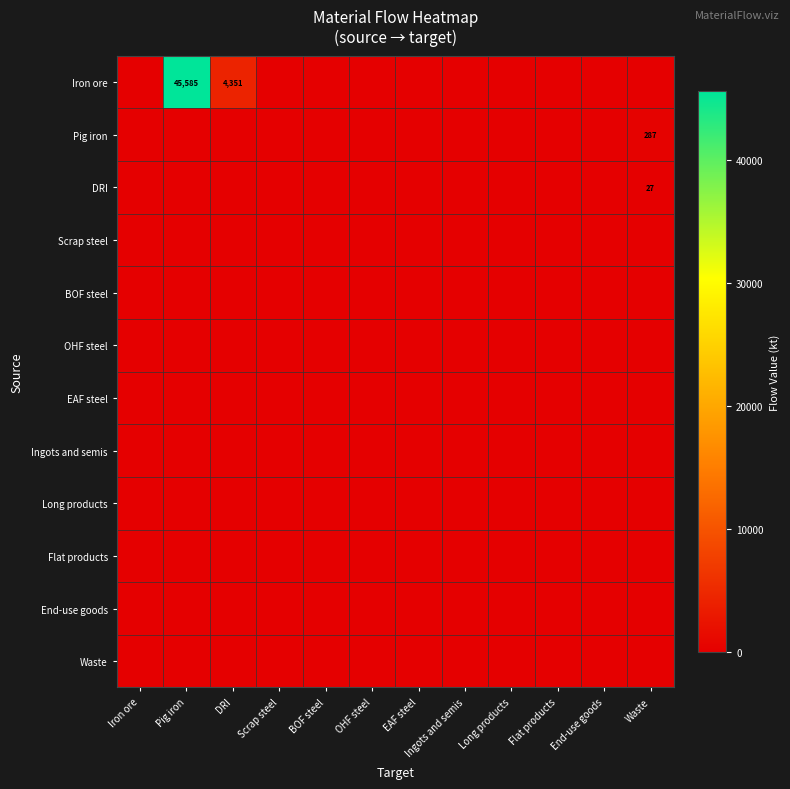

The Iron ore series shows 29268 at Pig iron. True or false?

False